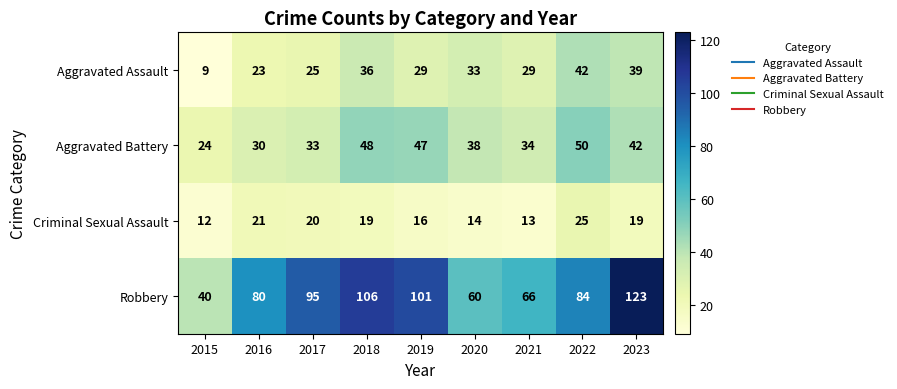

How many data points in Aggravated Assault are less than 29?

3